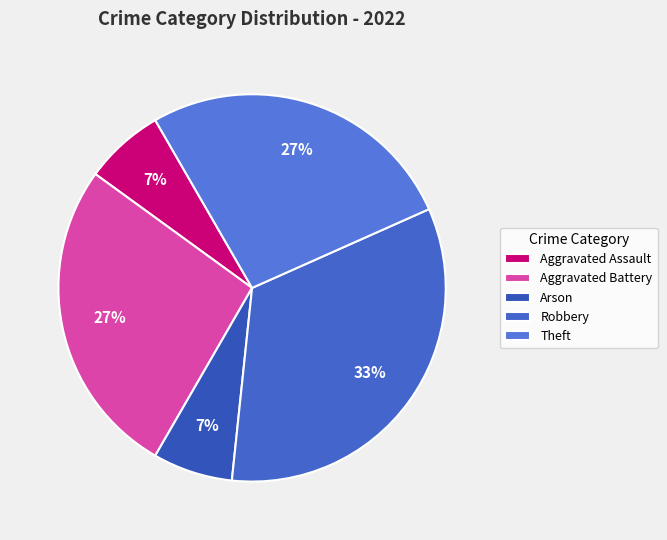

Is it true that Theft is 34% of the pie?

False